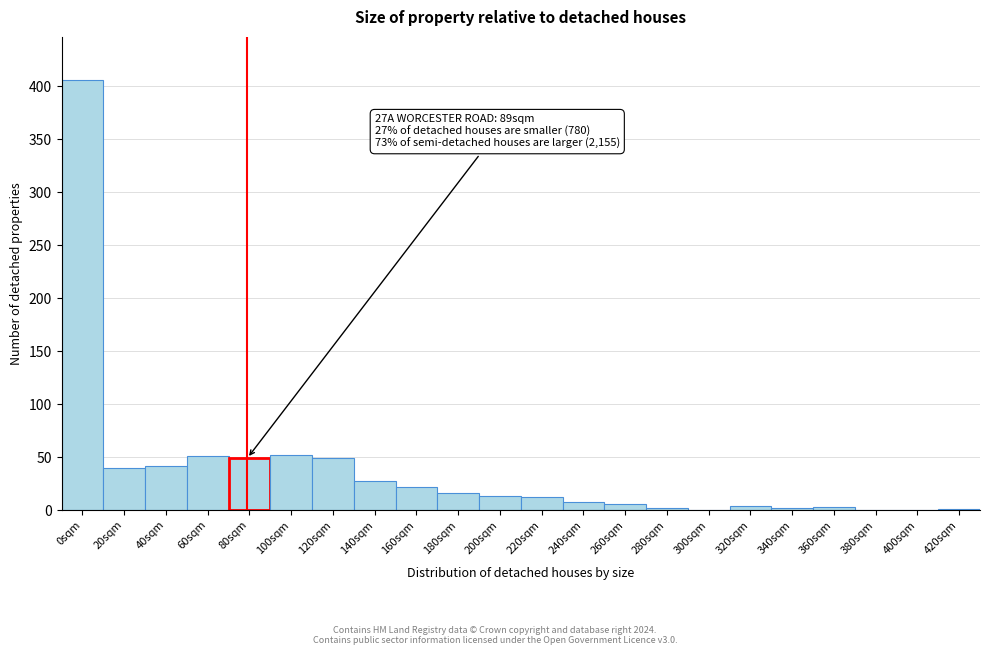

What is the greatest value displayed?

406